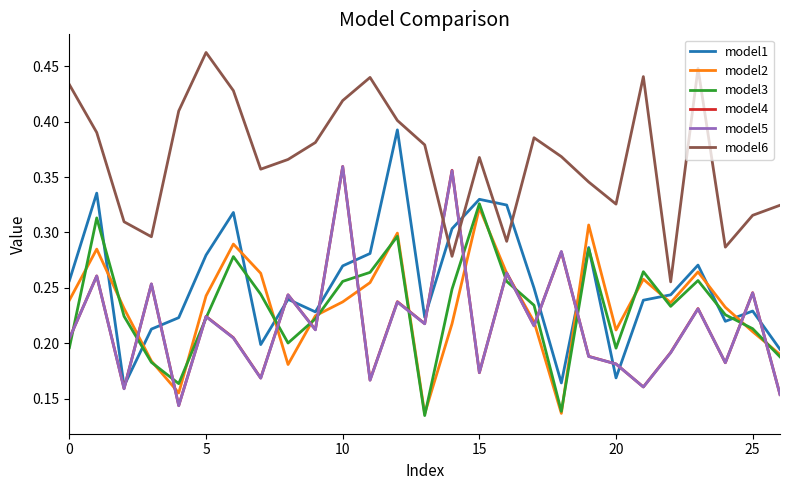

Which series has the largest total across all categories?

model6